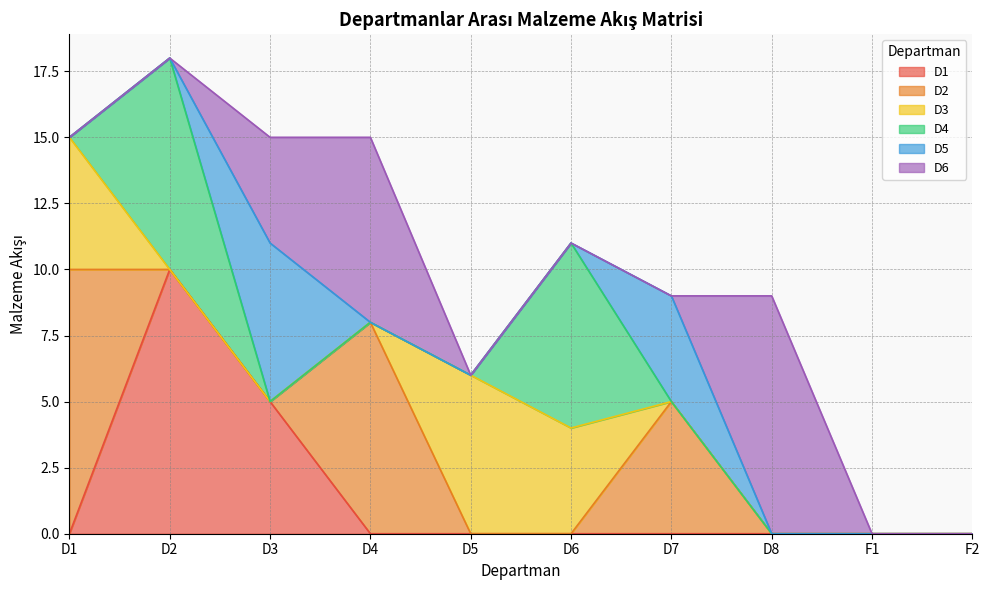

What is the label of the 5th point from the left?

D5